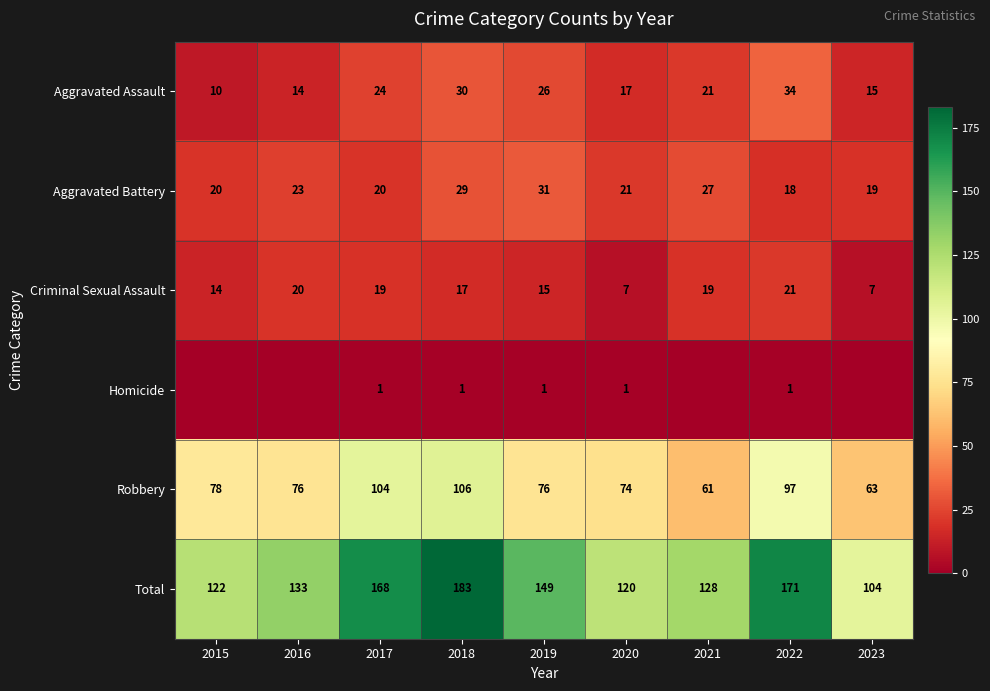

At which label does Robbery first exceed 76?

2015